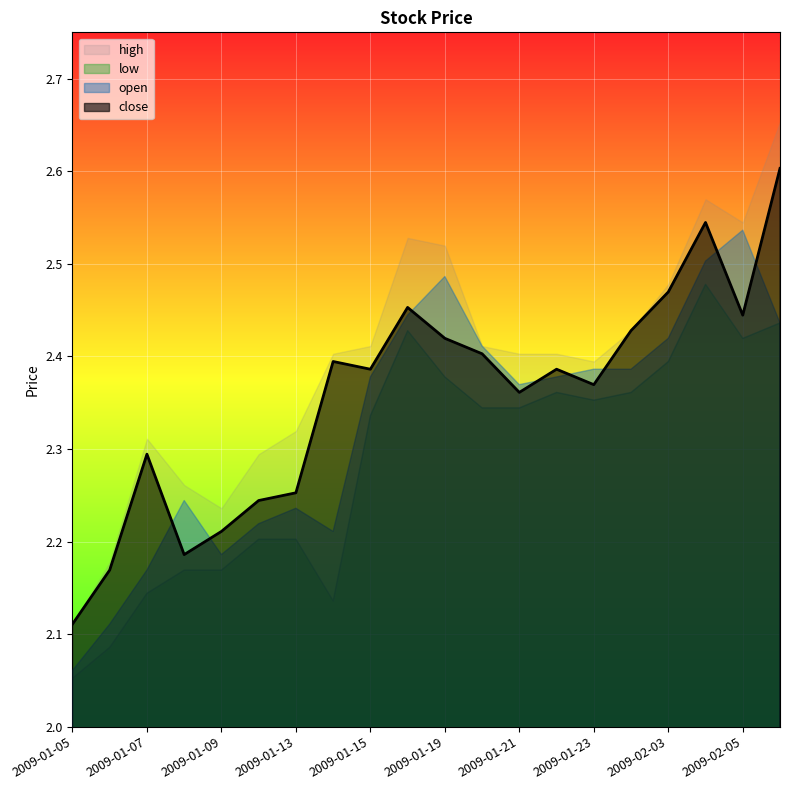

How many interior local peaks does the open series have?

4